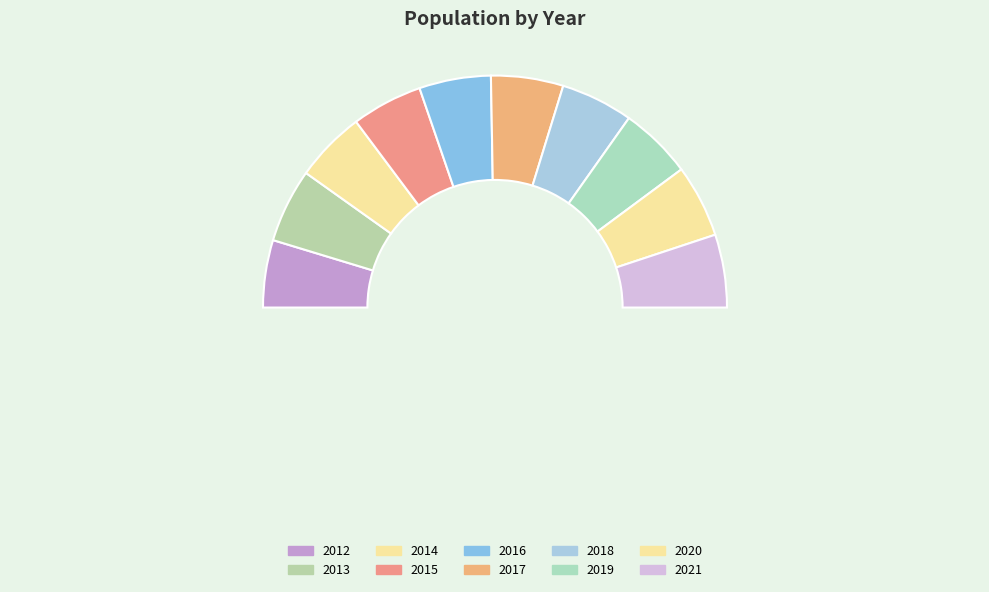

Is the sum of 2017 and 2015 greater than half?

No